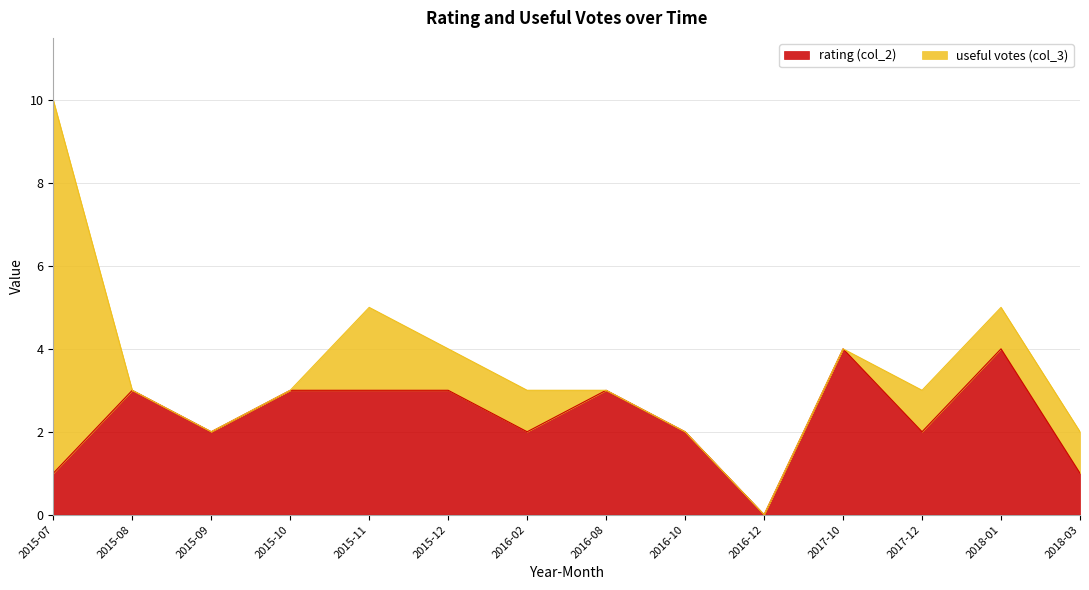

Rank the categories by value from highest to lowest.

2017-10, 2018-01, 2015-08, 2015-10, 2015-11, 2015-12, 2016-08, 2015-09, 2016-02, 2016-10, 2017-12, 2015-07, 2018-03, 2016-12